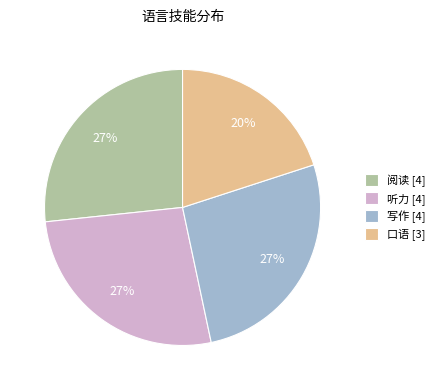

Is 听力 the majority of the pie?

No